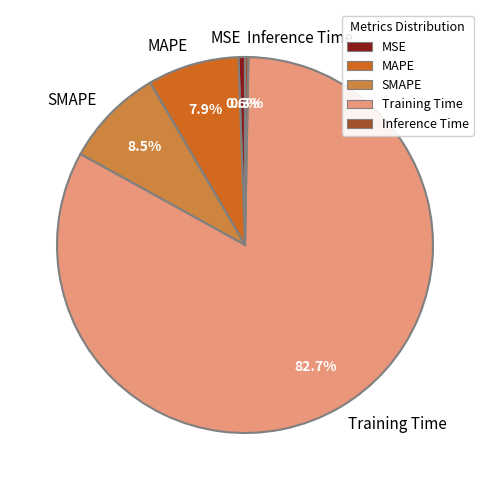

Does any single category account for the majority?

Yes